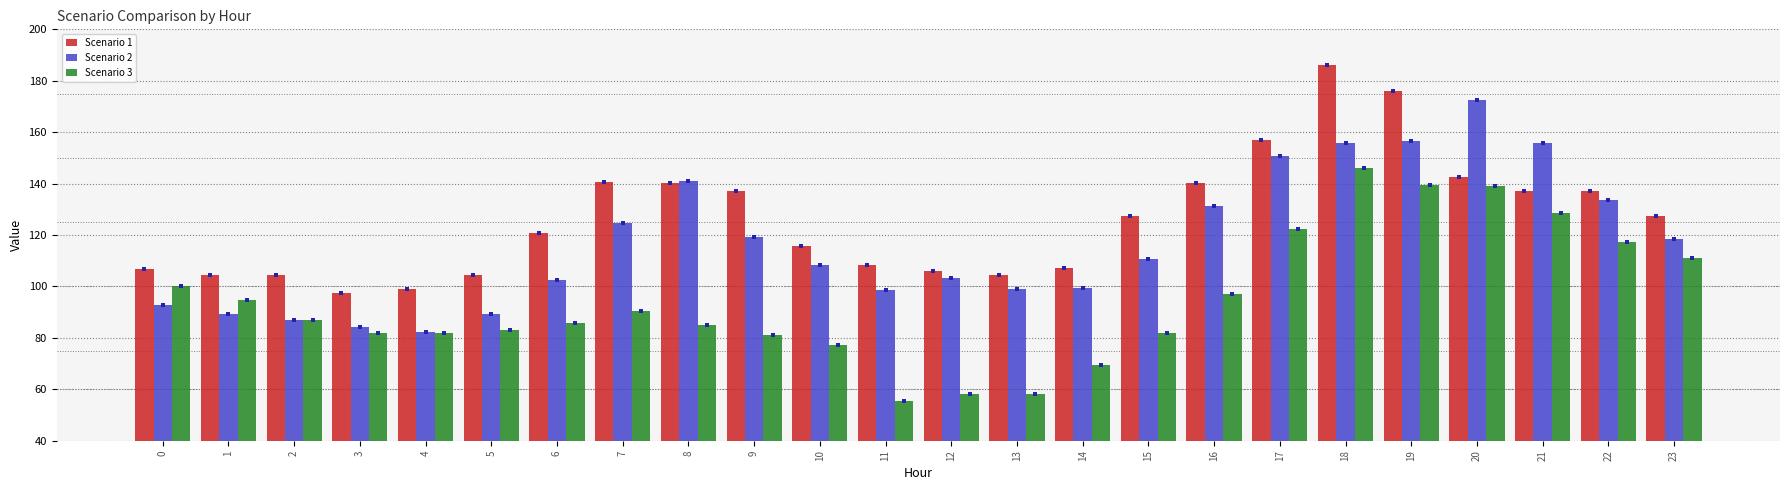

What are all the series names shown in the legend?

Scenario 1, Scenario 2, Scenario 3